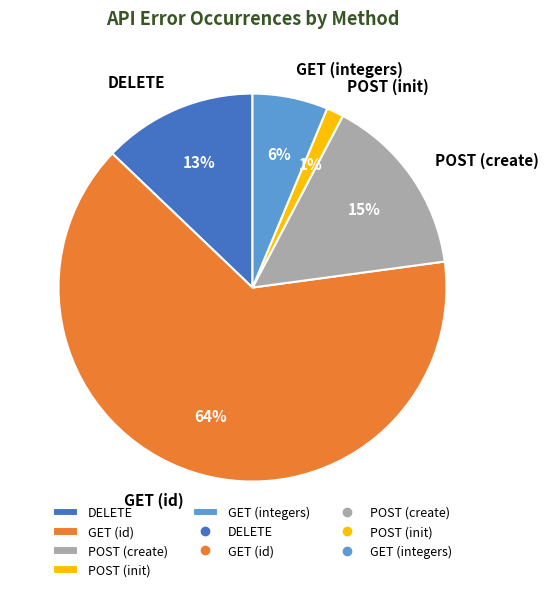

Is the sum of POST (init) and DELETE greater than half?

No